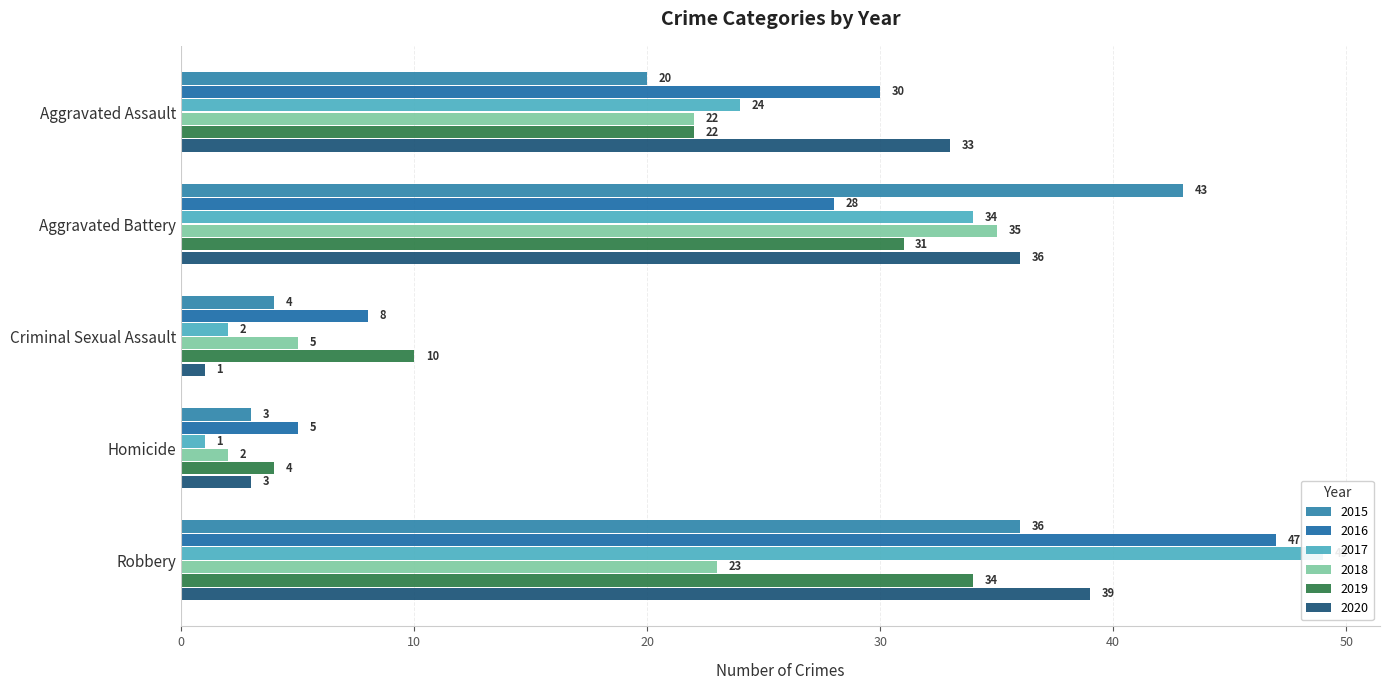

Which category has the lowest value in the 2020 series?

Criminal Sexual Assault